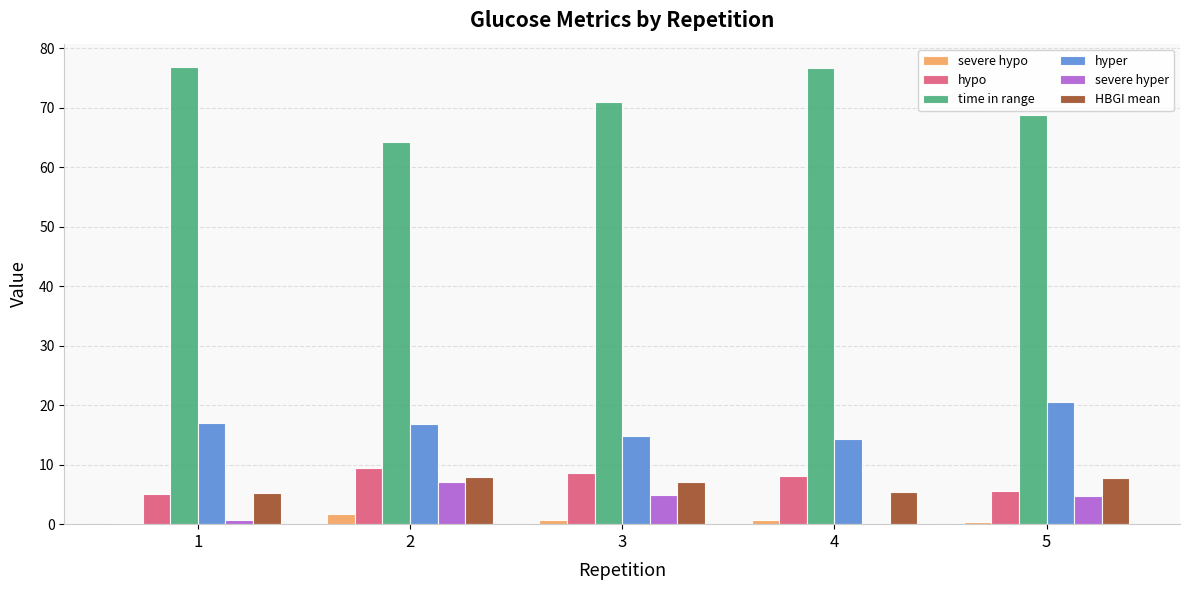

Are the bars grouped side by side (vs. stacked)?

Yes